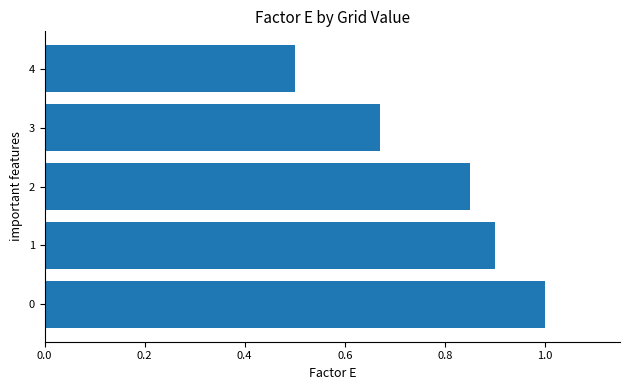

What is the difference between the second highest and minimum values?

0.4